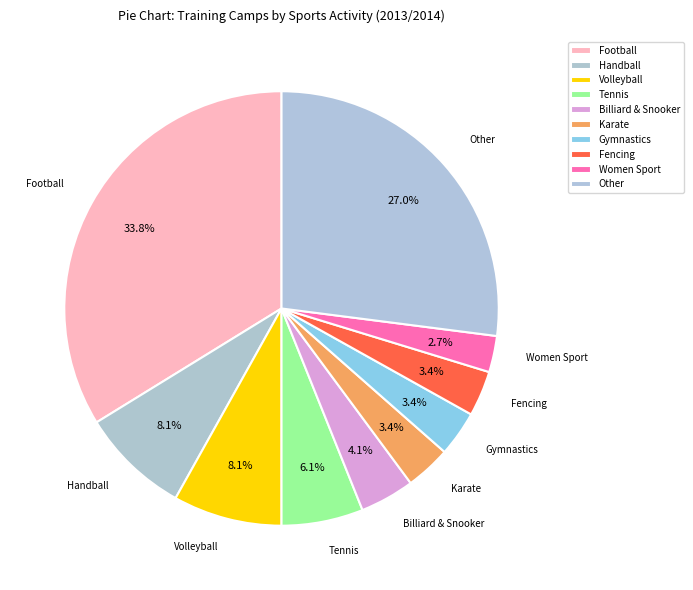

Approximately how many times larger is the value at Women Sport compared to Karate?

0.8